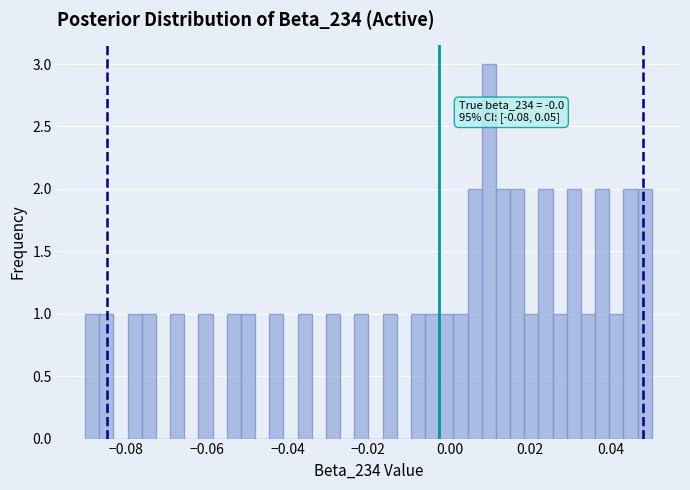

Read against the x-axis, roughly where is the centre of the tallest bar?

0.010